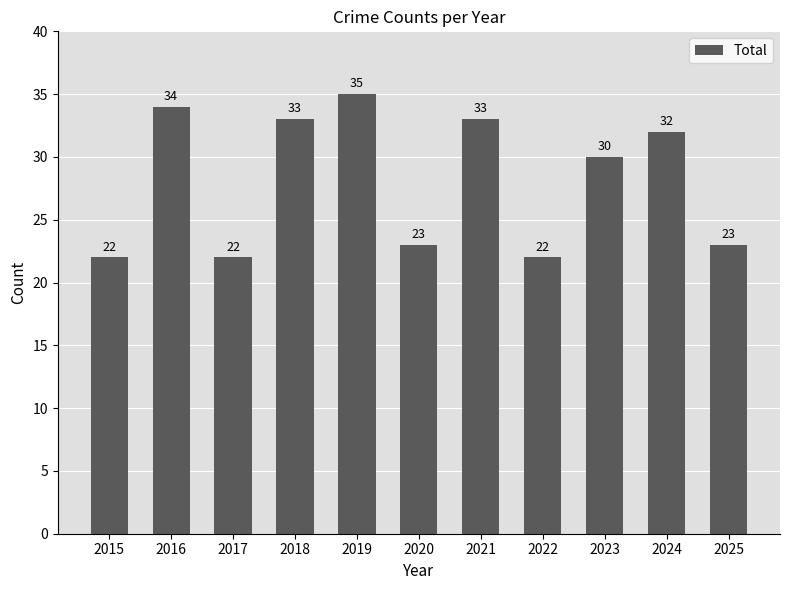

Reading left to right, transcribe all the data shown in this chart.

2015=22	2016=34	2017=22	2018=33	2019=35	2020=23	2021=33	2022=22	2023=30	2024=32	2025=23